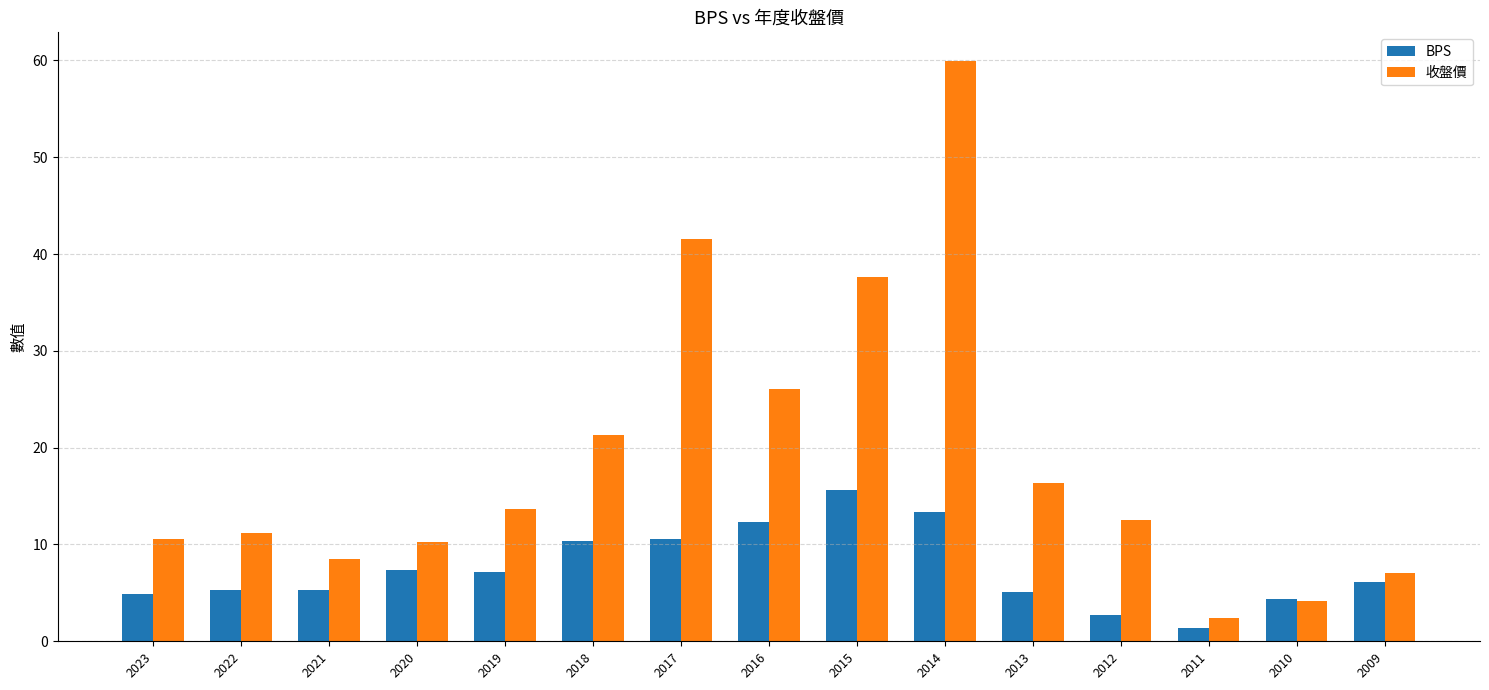

List the series in order of their overall mean, lowest first.

BPS, 收盤價